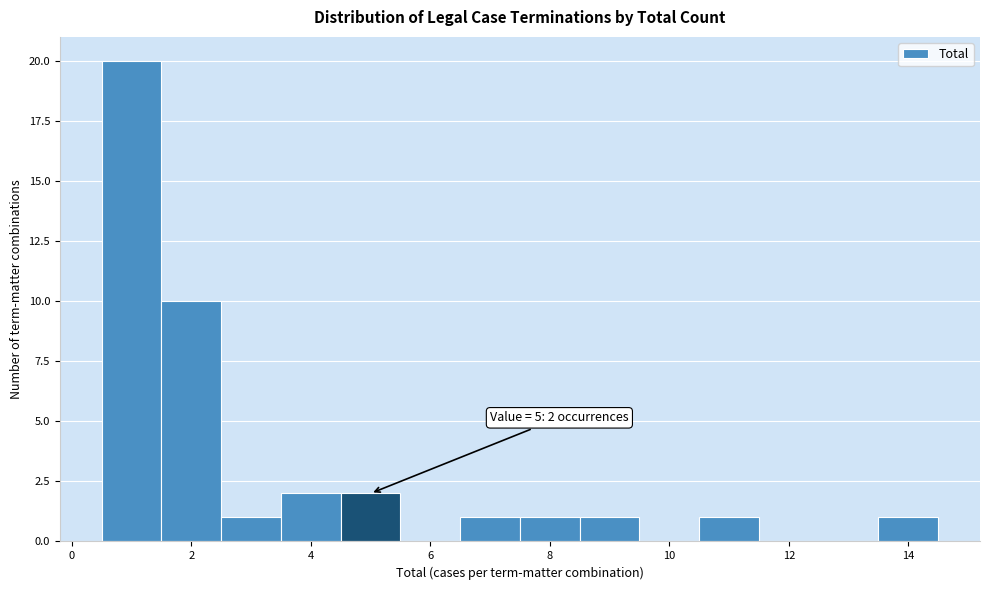

Which range on the x-axis has the tallest bar?

0.5 to 1.5